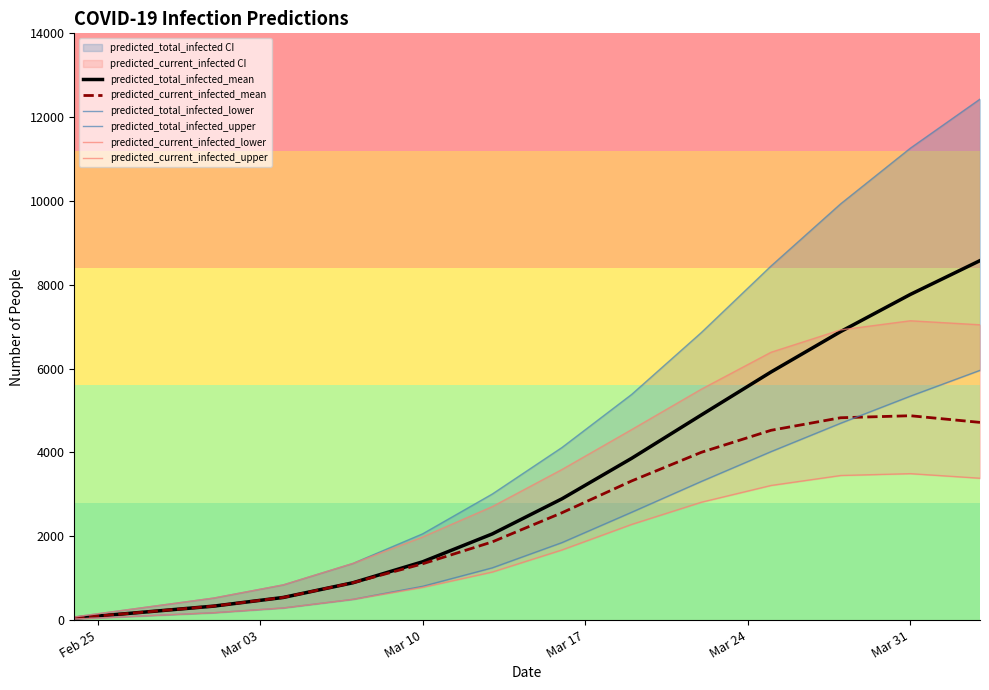

How many categories are shown in the chart?

14